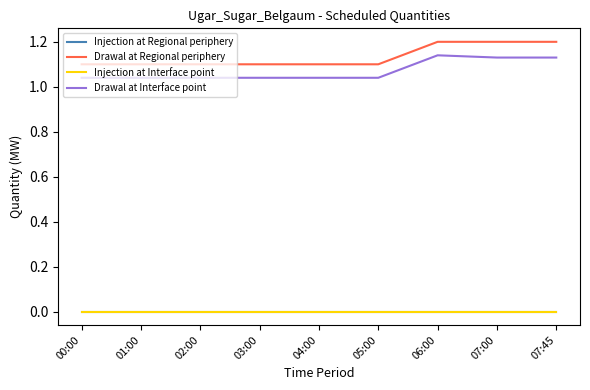

Is this an area chart (filled region under the line)?

No